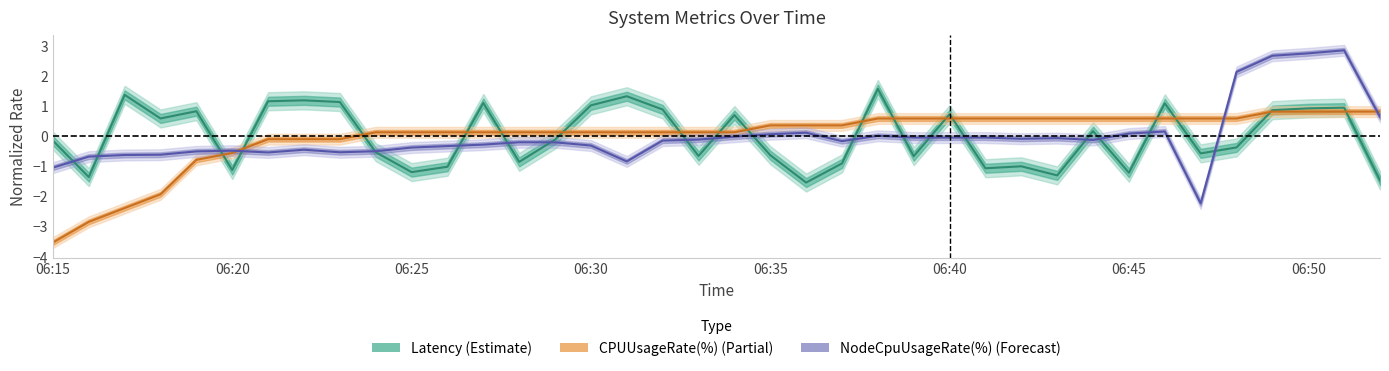

Between which two adjacent categories do CPUUsageRate(%) and NodeCpuUsageRate(%) first intersect?

06:20 and 06:21